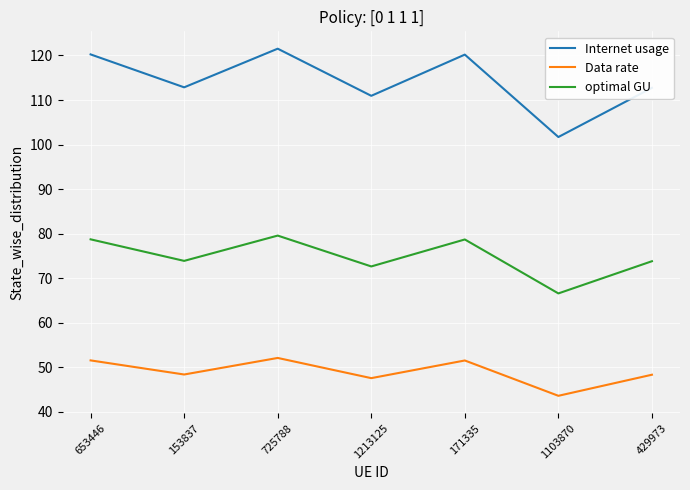

At how many categories does at least one series exceed 97?

7